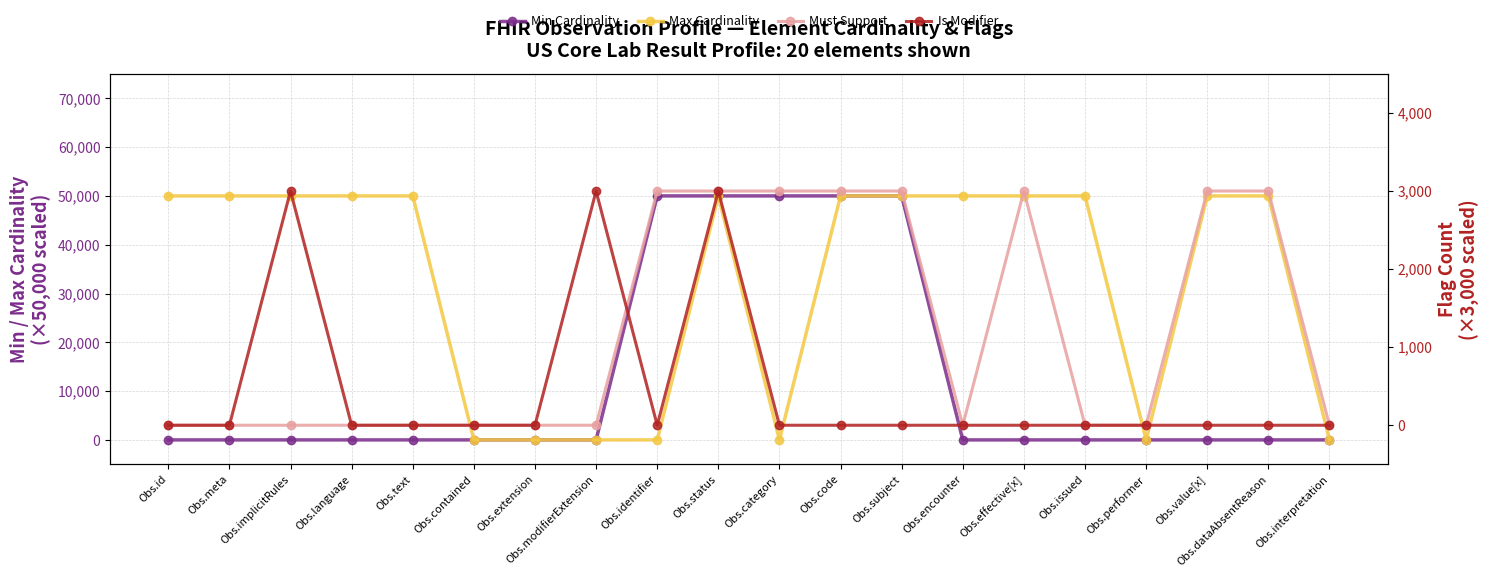

Between Obs.code and Obs.text, which is larger?

Obs.code